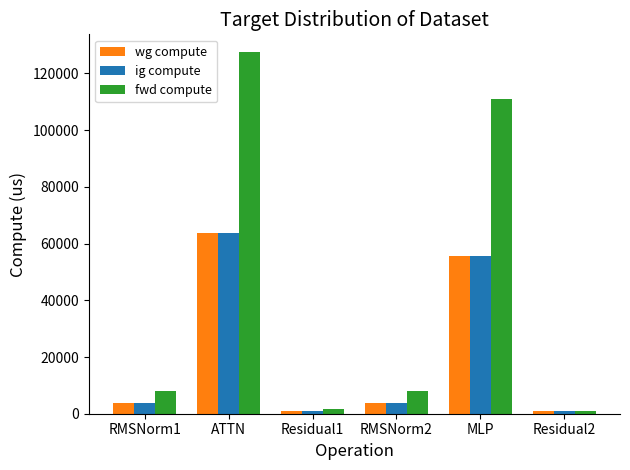

What is the label of the 4th bar from the right?

Residual1